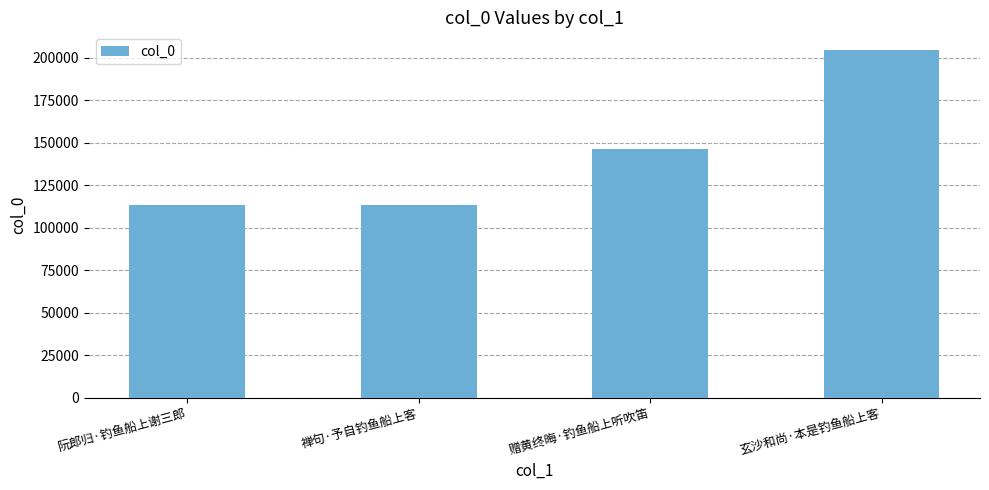

What value does the data have at 禅句·予自钓鱼船上客, to the nearest 100?

113300